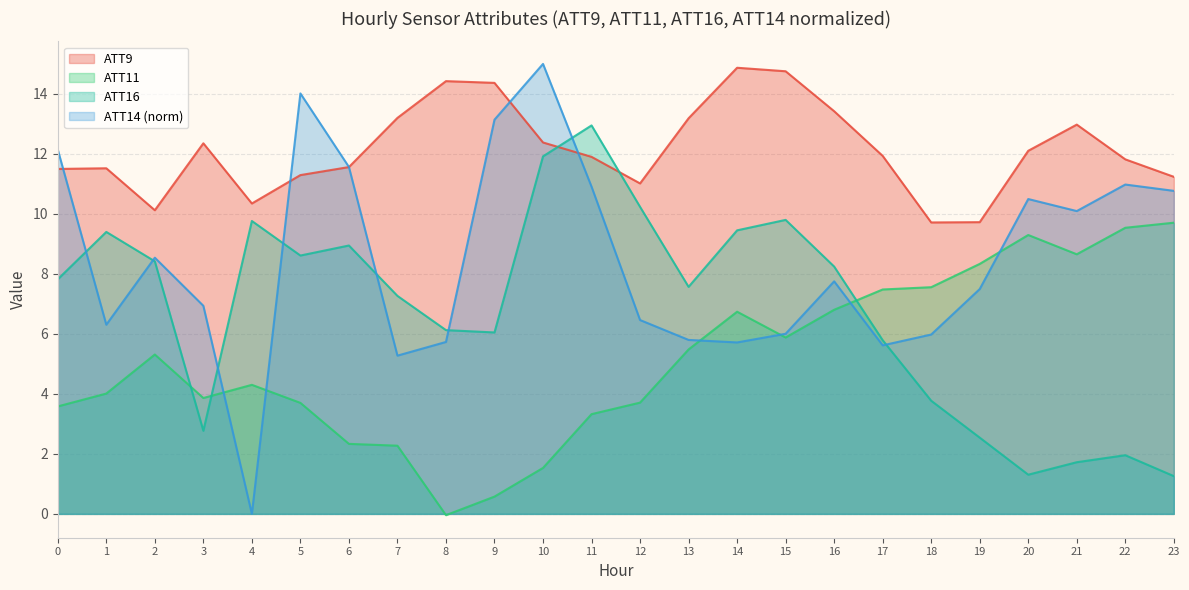

True or false: ATT11 has more than 1 points higher than both neighbors.

True